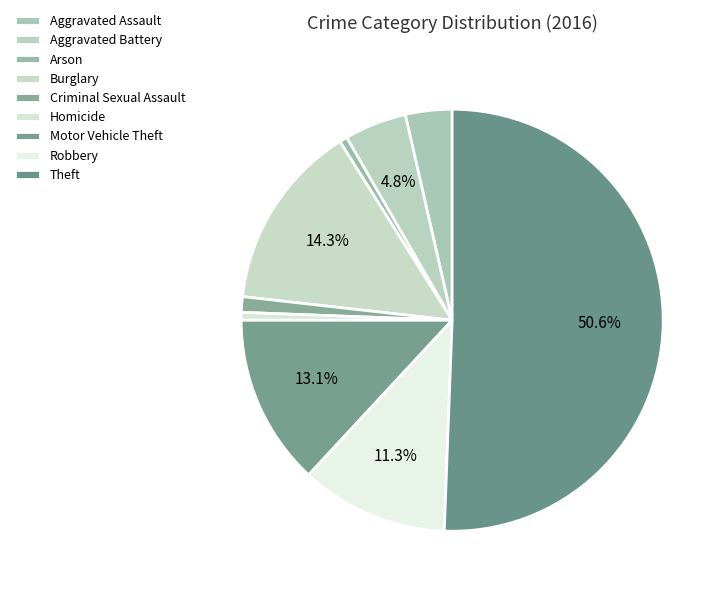

How many slices are in this pie chart?

9